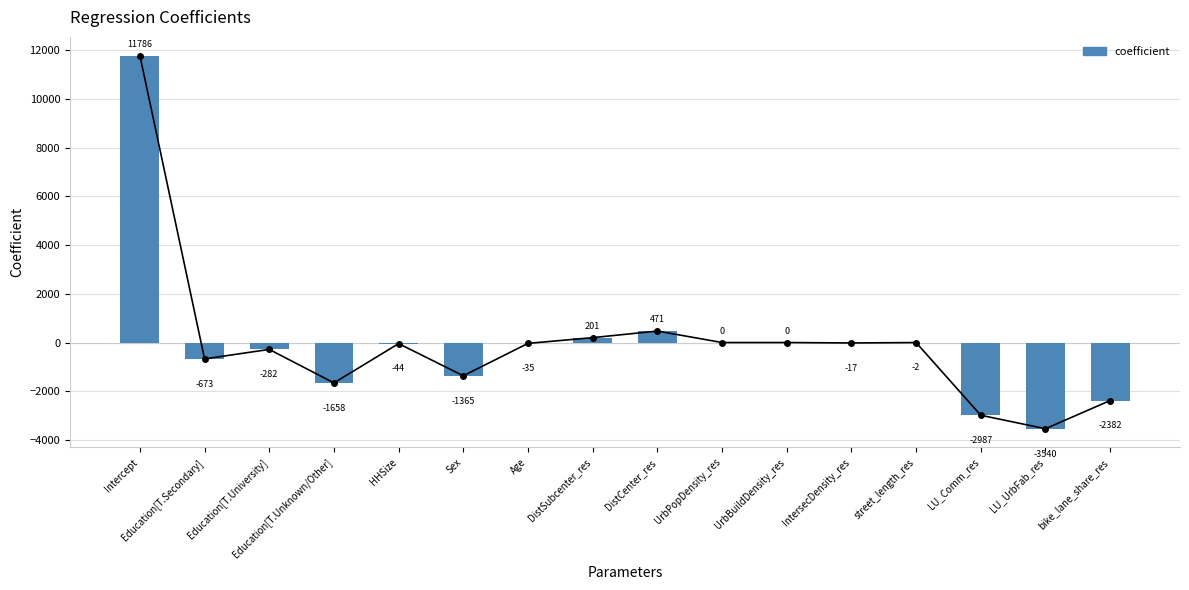

What is the label of the 12th bar from the right?

HHSize